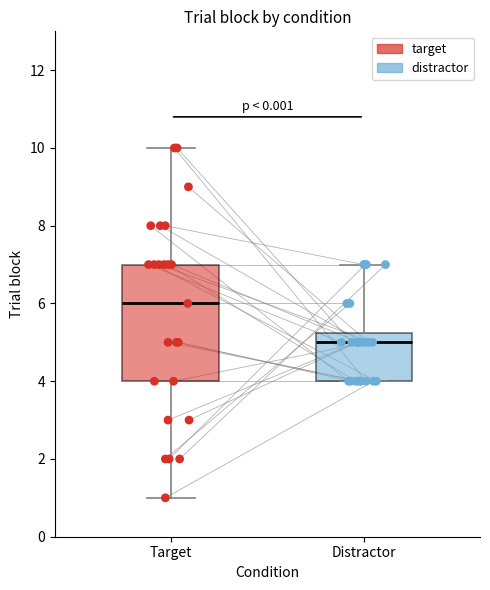

Which box is the tallest, from its lower edge to its upper edge?

Target